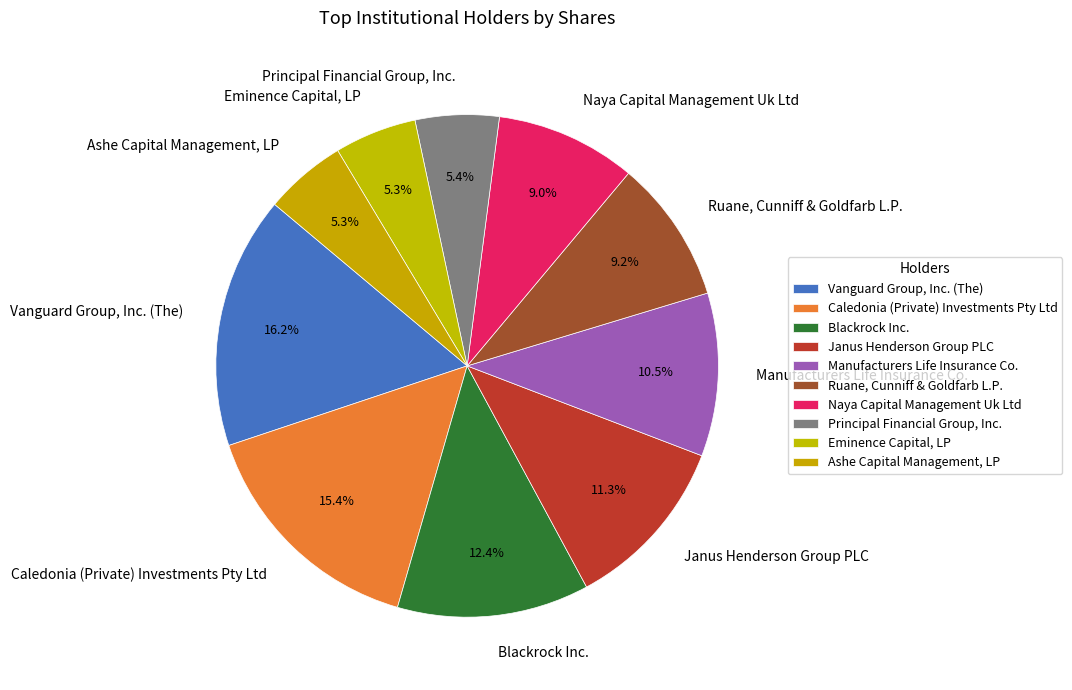

Does any single category account for the majority?

No